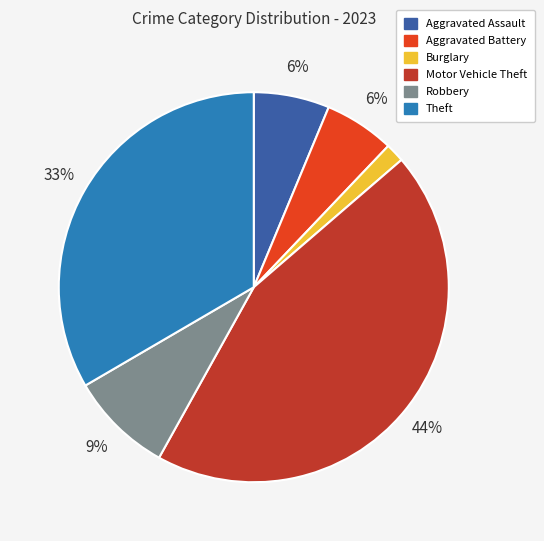

What percentage is the Aggravated Battery slice, to the nearest percent?

6%